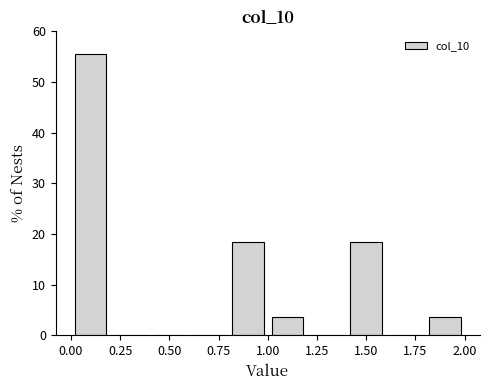

Reading left to right, list every bar in this chart as the range it spans on the x-axis followed by its height. The values are not printed on the chart, so give them approximately, as read against the axis.

0.0 to 0.2: 56
0.2 to 0.4: 0
0.4 to 0.6: 0
0.6 to 0.8: 0
0.8 to 1.0: 19
1.0 to 1.2: 4
1.2 to 1.4: 0
1.4 to 1.6: 19
1.6 to 1.8: 0
1.8 to 2.0: 4